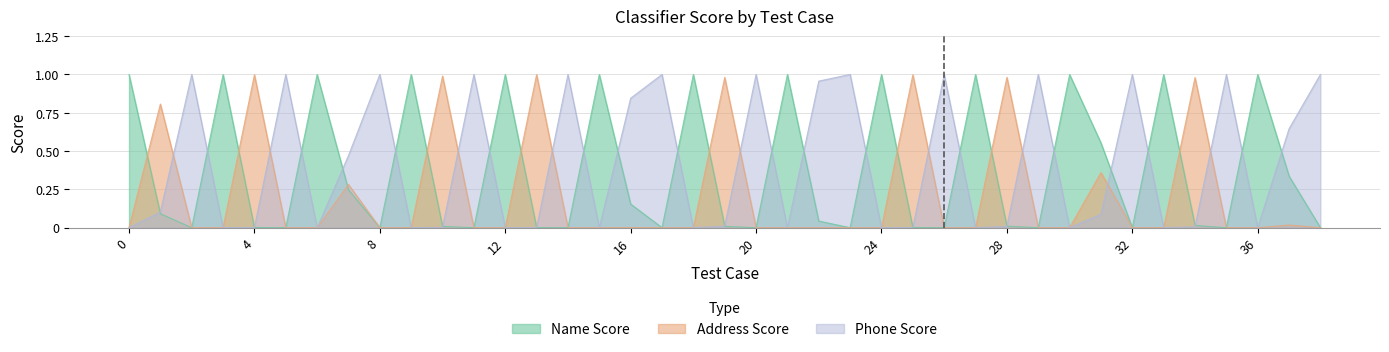

What is the average value of the Address Score series?

0.2